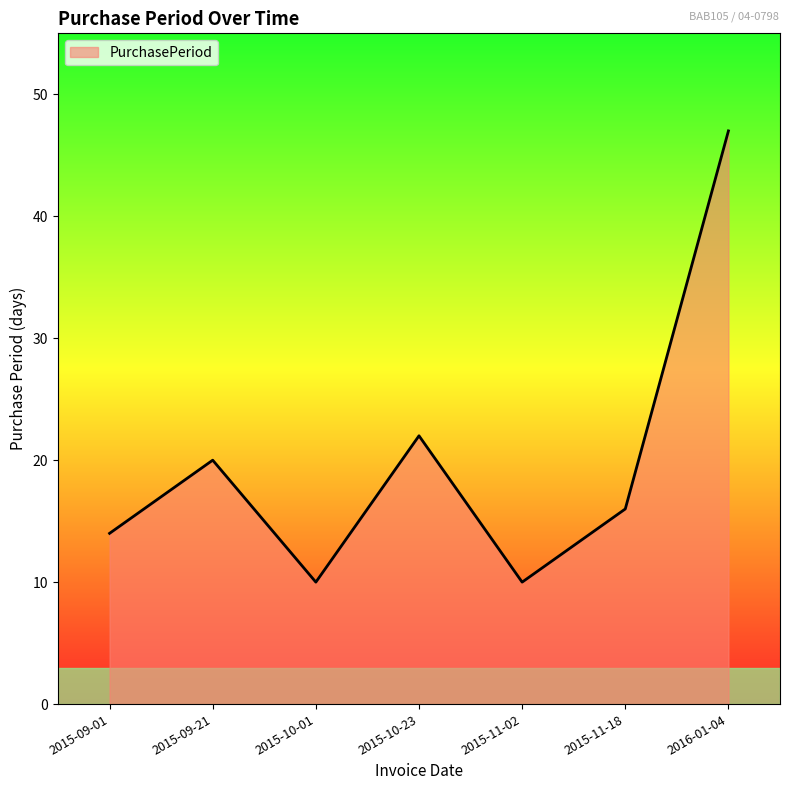

Where is the first local maximum?

2015-09-21